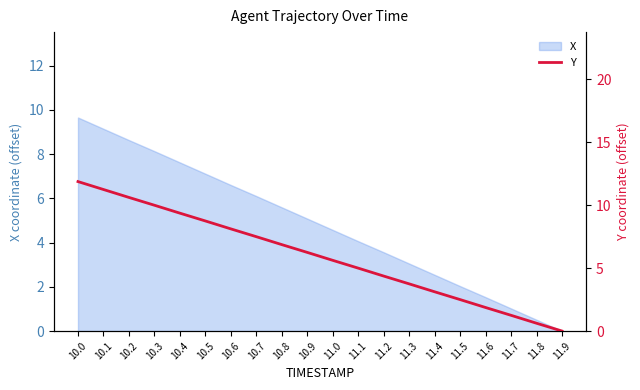

Rank the categories by value from lowest to highest.

11.9, 11.8, 11.7, 11.6, 11.5, 11.4, 11.3, 11.2, 11.1, 11.0, 10.9, 10.8, 10.7, 10.6, 10.5, 10.4, 10.3, 10.2, 10.1, 10.0